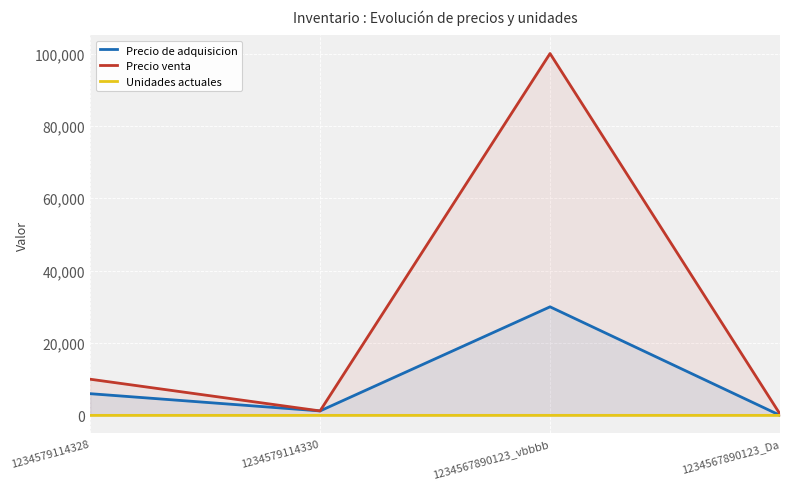

What is the total value across all series at 1234567890123_vbbbb?

130009